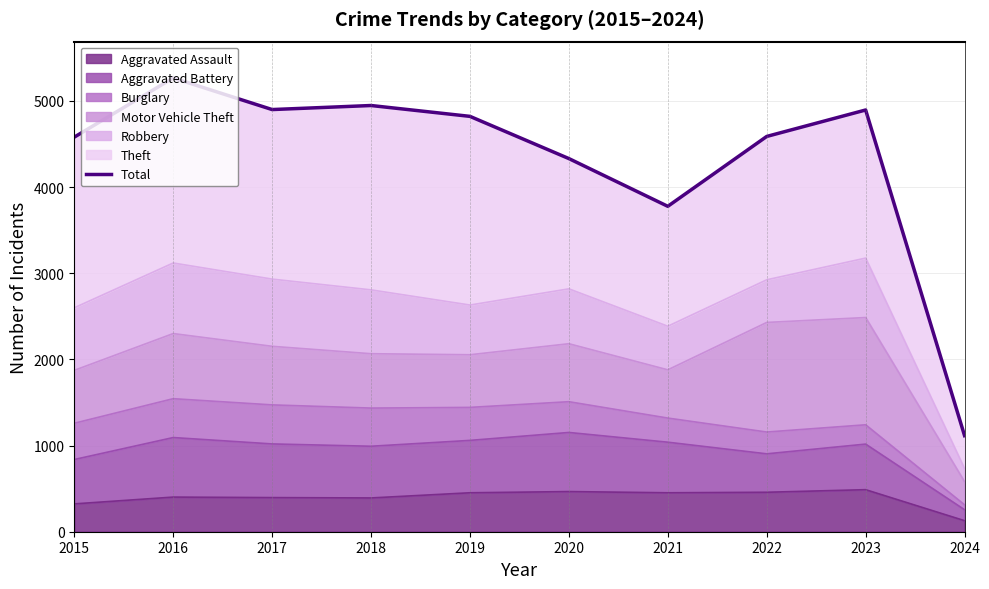

What is the sum of the values at 2020 and 2021?

8108